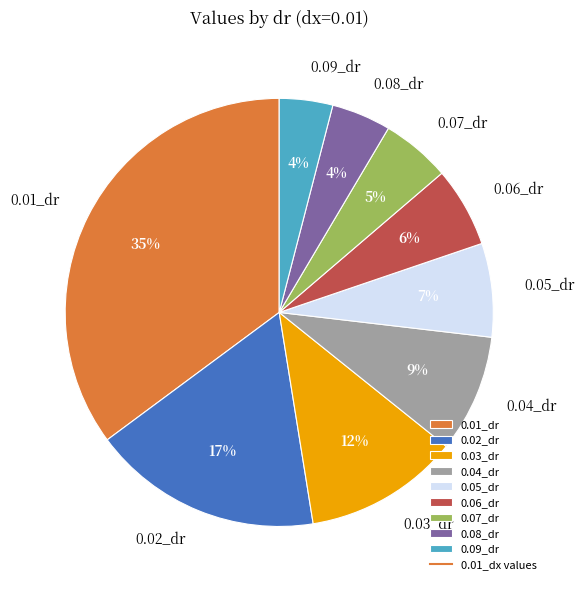

Is there a majority slice in this chart?

No